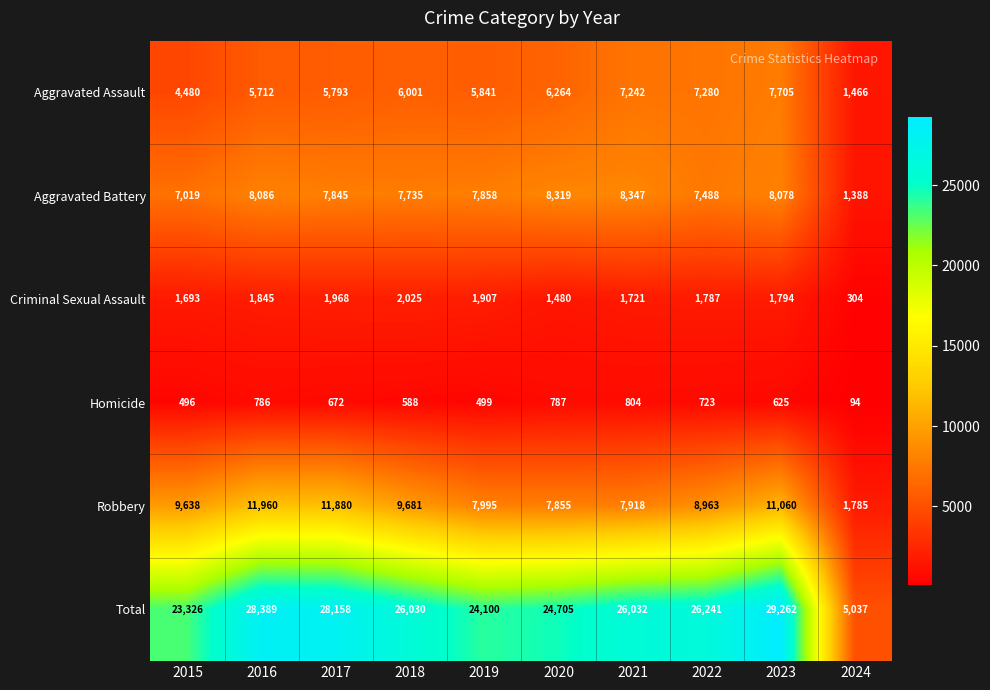

At 2019, list the series in order from smallest to largest.

Homicide, Criminal Sexual Assault, Aggravated Assault, Aggravated Battery, Robbery, Total